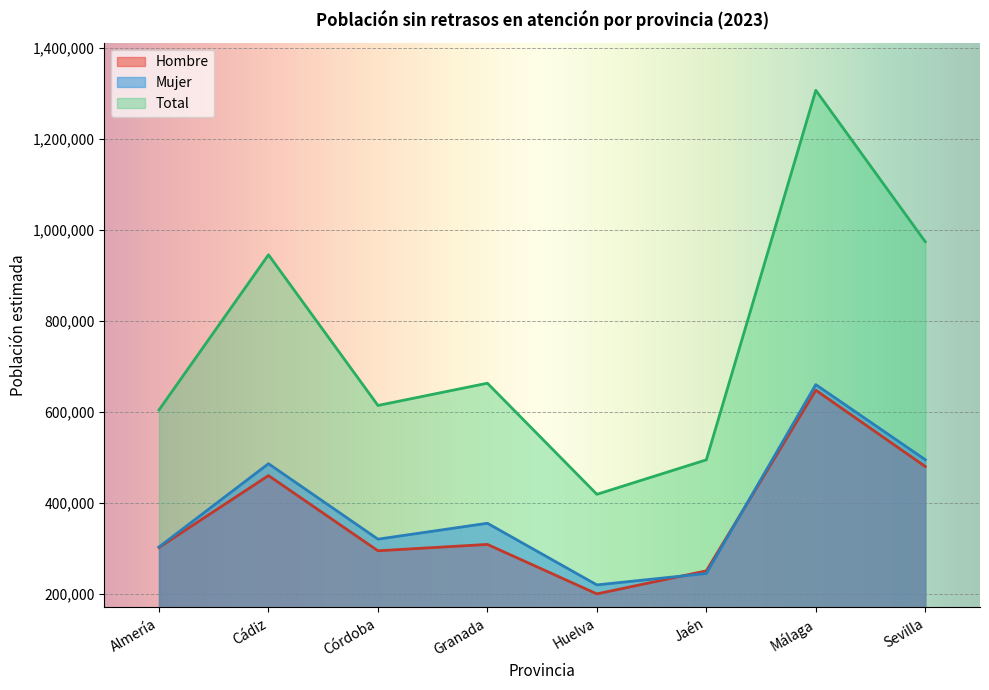

Which series ends up on top after the final intersection of Mujer and Hombre?

Mujer